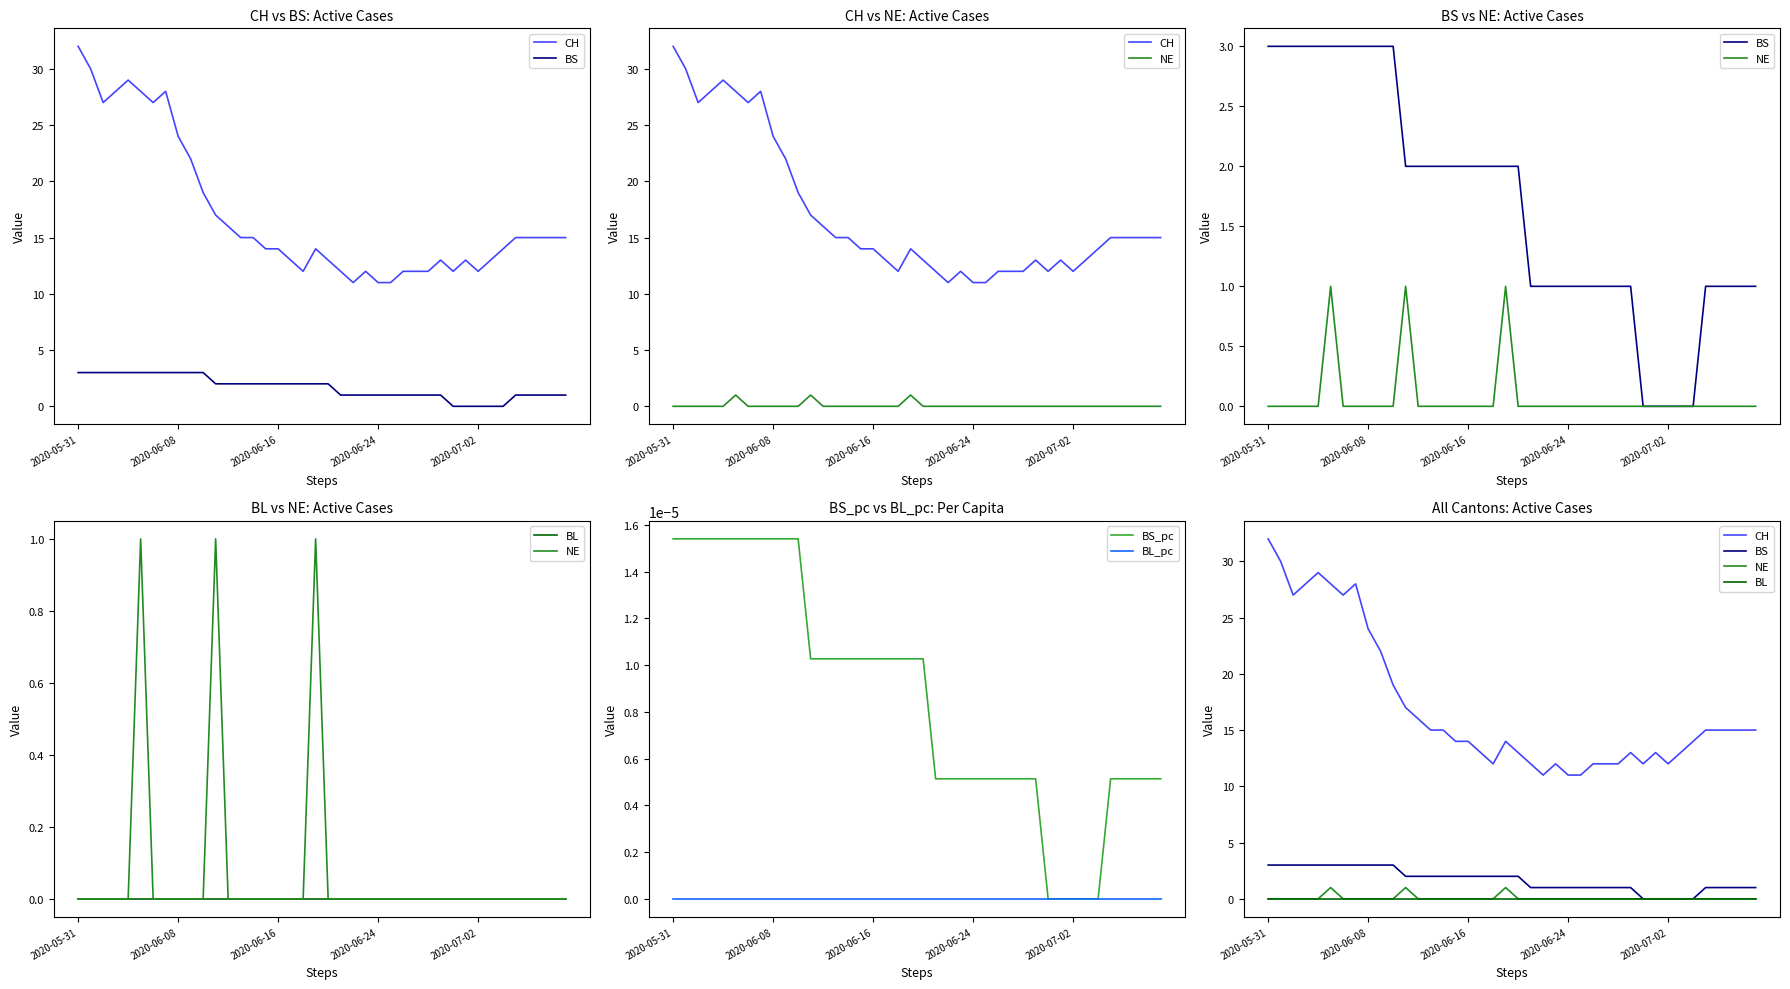

Reading right to left, transcribe all the data shown in this chart.

CH: 15.0	15.0	15.0	15.0	15.0	14.0	13.0	12.0	13.0	12.0	13.0	12.0	12.0	12.0	11.0	11.0	12.0	11.0	12.0	13.0	14.0	12.0	13.0	14.0	14.0	15.0	15.0	16.0	17.0	19.0	22.0	24.0	28.0	27.0	28.0	29.0	28.0	27.0	30.0	32.0
BS: 1.0	1.0	1.0	1.0	1.0	0.0	0.0	0.0	0.0	0.0	1.0	1.0	1.0	1.0	1.0	1.0	1.0	1.0	1.0	2.0	2.0	2.0	2.0	2.0	2.0	2.0	2.0	2.0	2.0	3.0	3.0	3.0	3.0	3.0	3.0	3.0	3.0	3.0	3.0	3.0
NE: 0.0	0.0	0.0	0.0	0.0	0.0	0.0	0.0	0.0	0.0	0.0	0.0	0.0	0.0	0.0	0.0	0.0	0.0	0.0	0.0	1.0	0.0	0.0	0.0	0.0	0.0	0.0	0.0	1.0	0.0	0.0	0.0	0.0	0.0	1.0	0.0	0.0	0.0	0.0	0.0
BL: 0.0	0.0	0.0	0.0	0.0	0.0	0.0	0.0	0.0	0.0	0.0	0.0	0.0	0.0	0.0	0.0	0.0	0.0	0.0	0.0	0.0	0.0	0.0	0.0	0.0	0.0	0.0	0.0	0.0	0.0	0.0	0.0	0.0	0.0	0.0	0.0	0.0	0.0	0.0	0.0
BS_pc: 0.0	0.0	0.0	0.0	0.0	0.0	0.0	0.0	0.0	0.0	0.0	0.0	0.0	0.0	0.0	0.0	0.0	0.0	0.0	0.0	0.0	0.0	0.0	0.0	0.0	0.0	0.0	0.0	0.0	0.0	0.0	0.0	0.0	0.0	0.0	0.0	0.0	0.0	0.0	0.0
BL_pc: 0.0	0.0	0.0	0.0	0.0	0.0	0.0	0.0	0.0	0.0	0.0	0.0	0.0	0.0	0.0	0.0	0.0	0.0	0.0	0.0	0.0	0.0	0.0	0.0	0.0	0.0	0.0	0.0	0.0	0.0	0.0	0.0	0.0	0.0	0.0	0.0	0.0	0.0	0.0	0.0